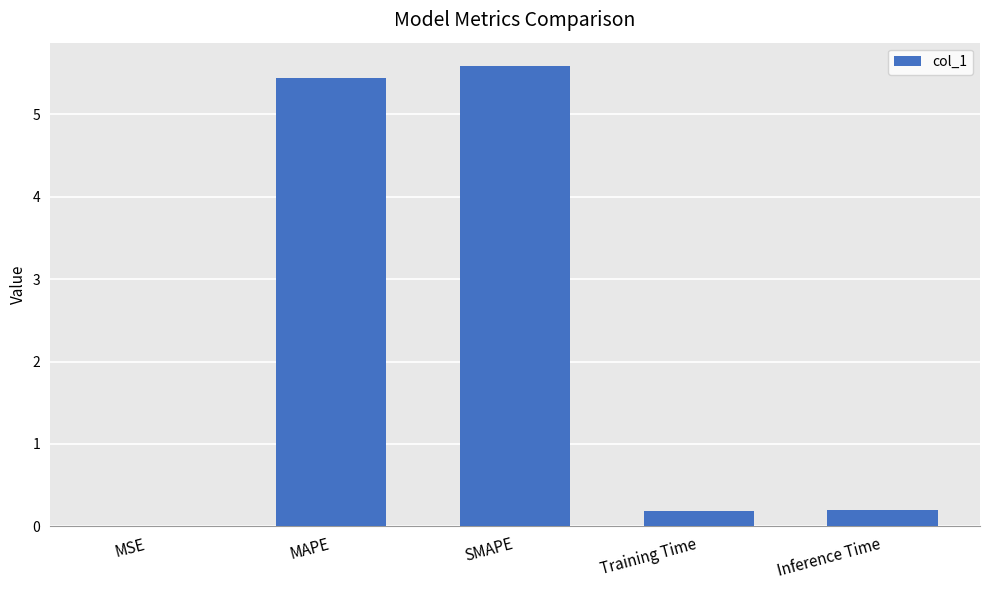

What is the approximate value at SMAPE?

5.6